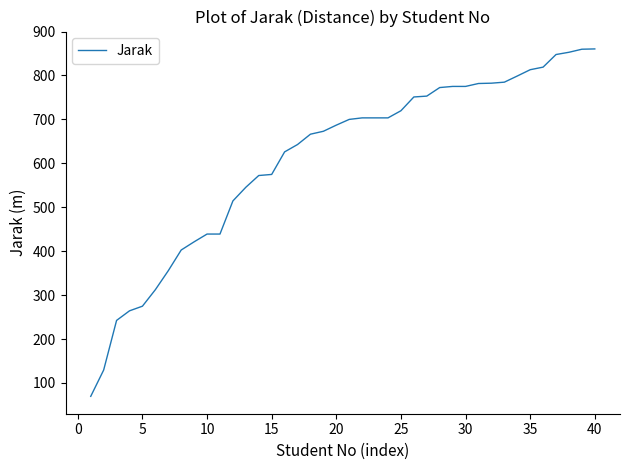

What is the smallest value displayed?

69.5